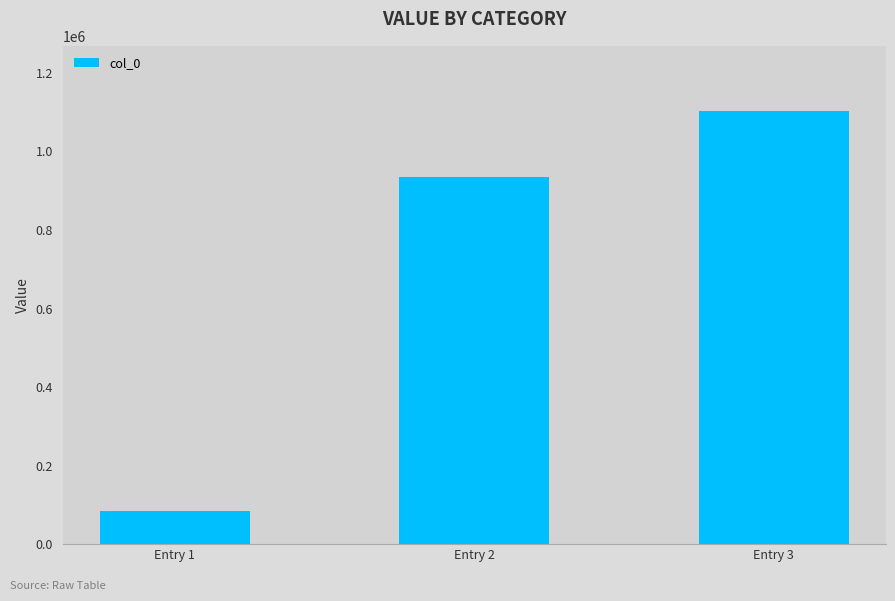

What is the difference between the maximum and minimum values?

1019078